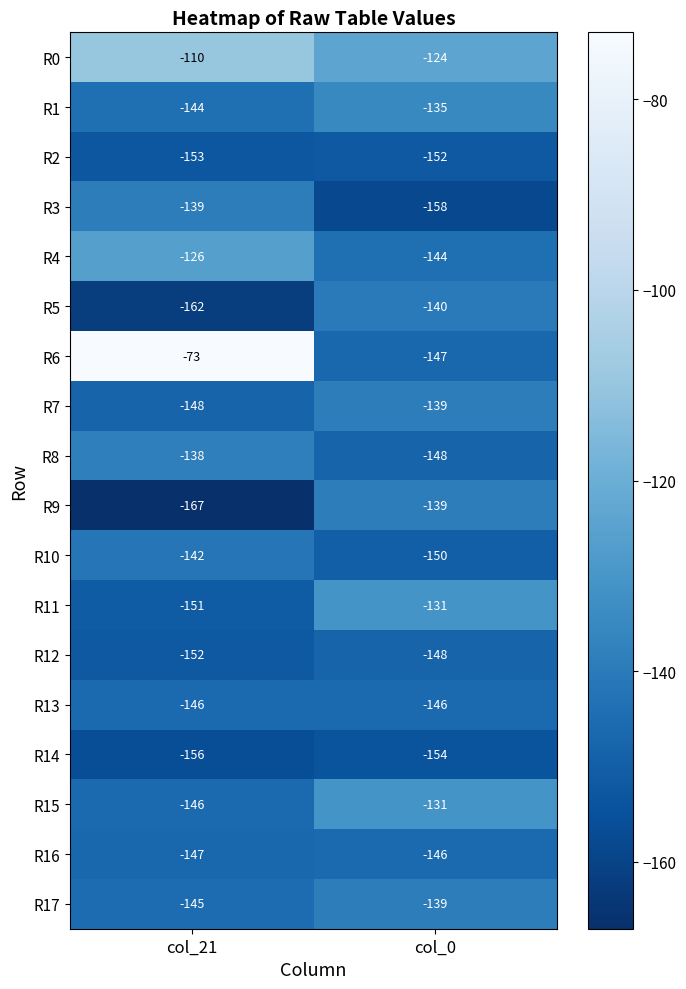

Which series has the largest total across all categories?

R6